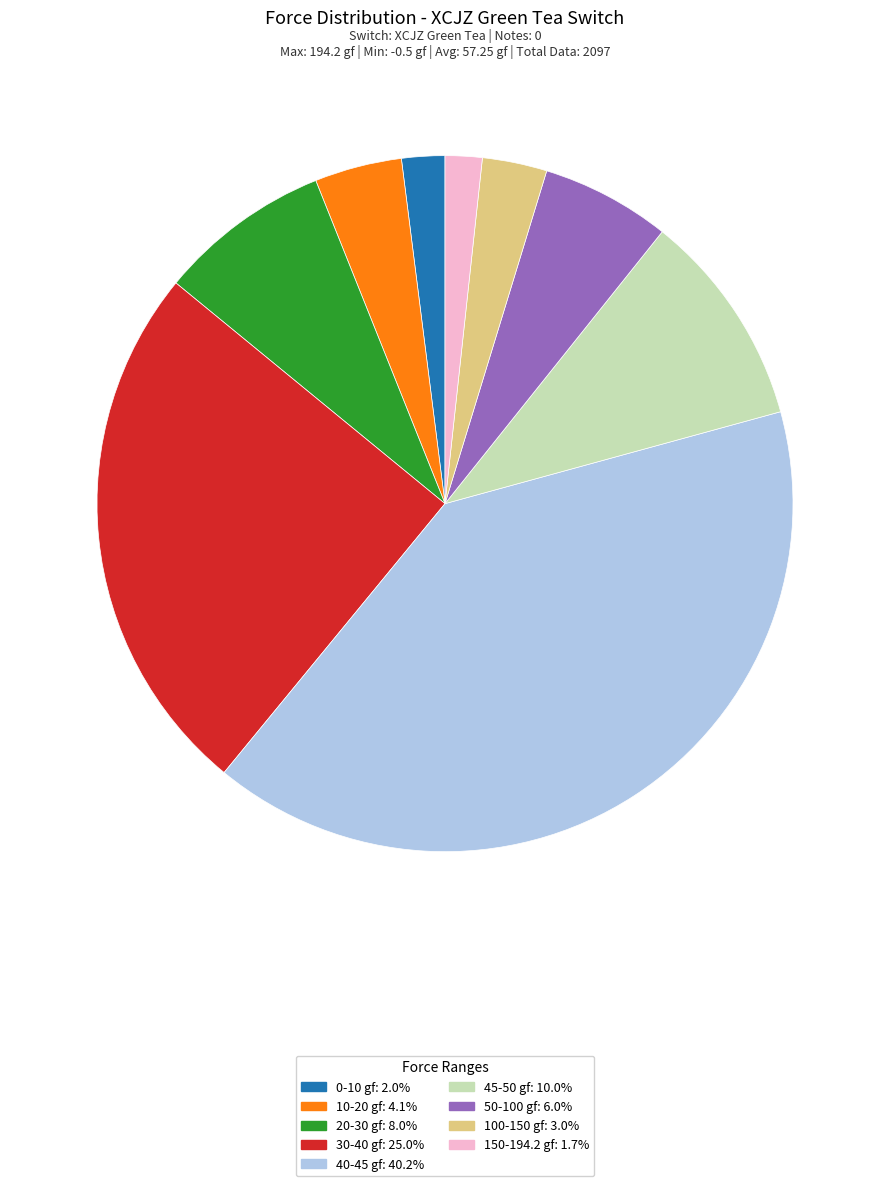

Combined, do 20-30 gf: 8.0% and 40-45 gf: 40.2% account for over 50%?

No